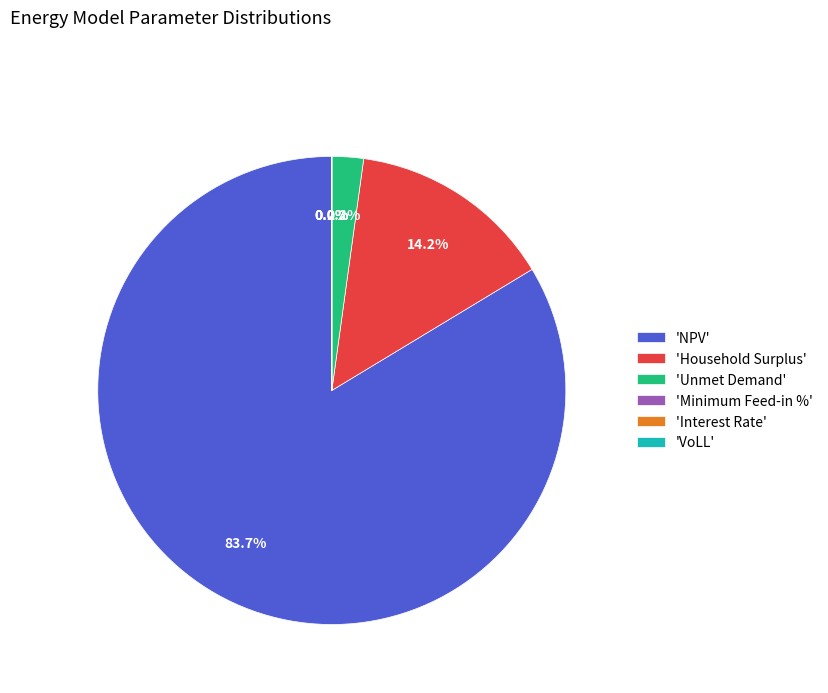

Is there any slice that represents more than half of the pie?

Yes